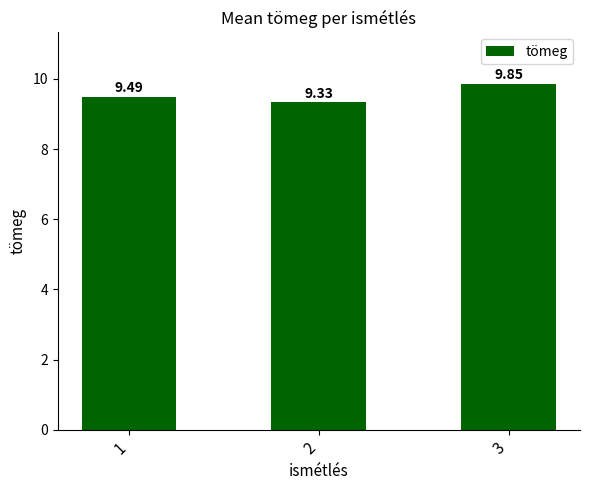

What is the average value?

9.6